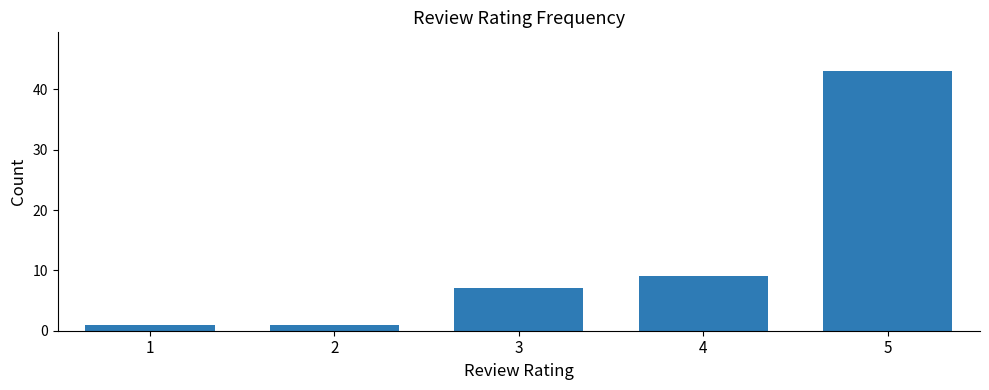

What is the maximum value shown in the chart?

43